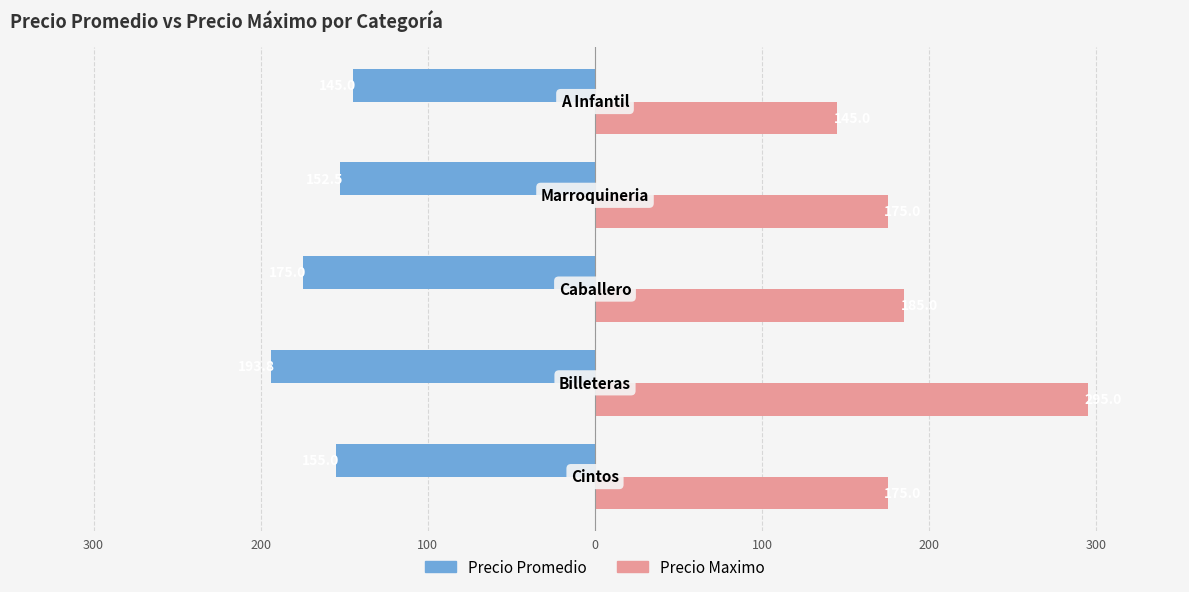

How many values in the Precio Promedio series exceed -155?

2